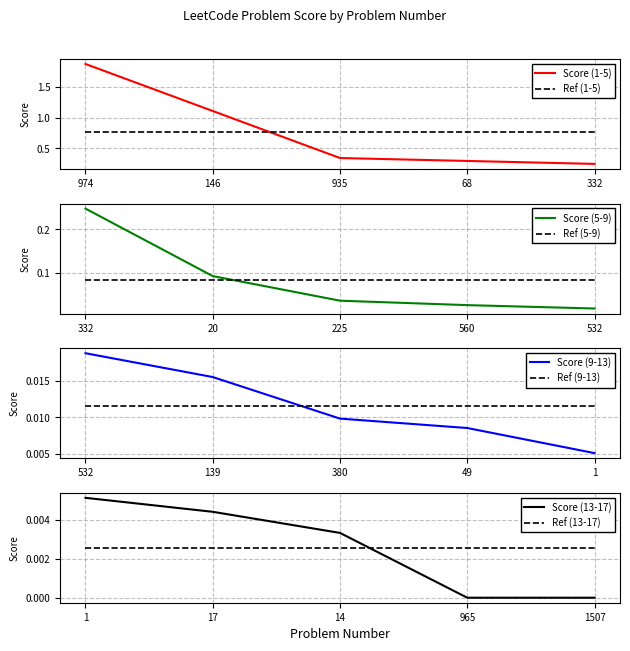

Is this an area chart (filled region under the line)?

No